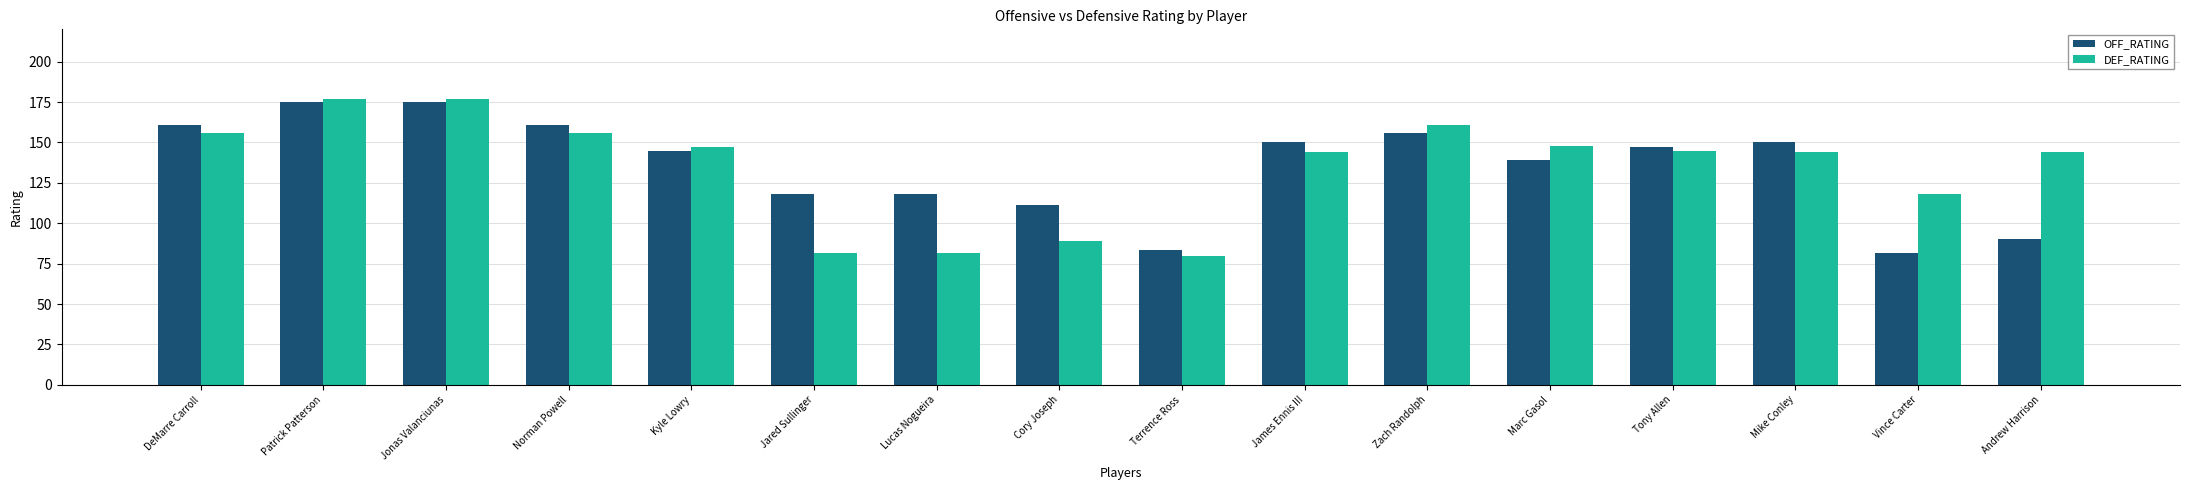

What is the label of the 5th bar from the right?

Marc Gasol